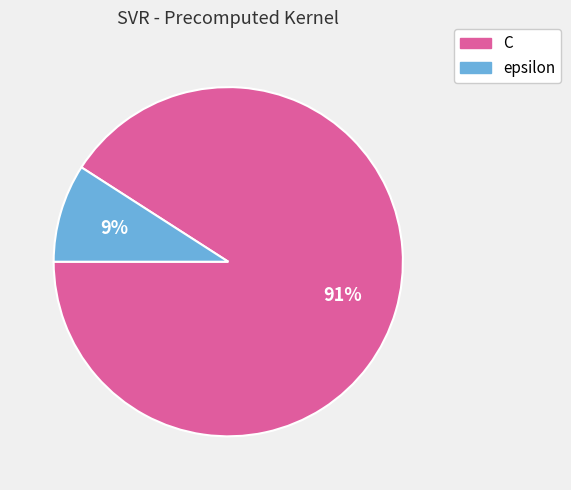

Rank the categories by value from lowest to highest.

epsilon, C